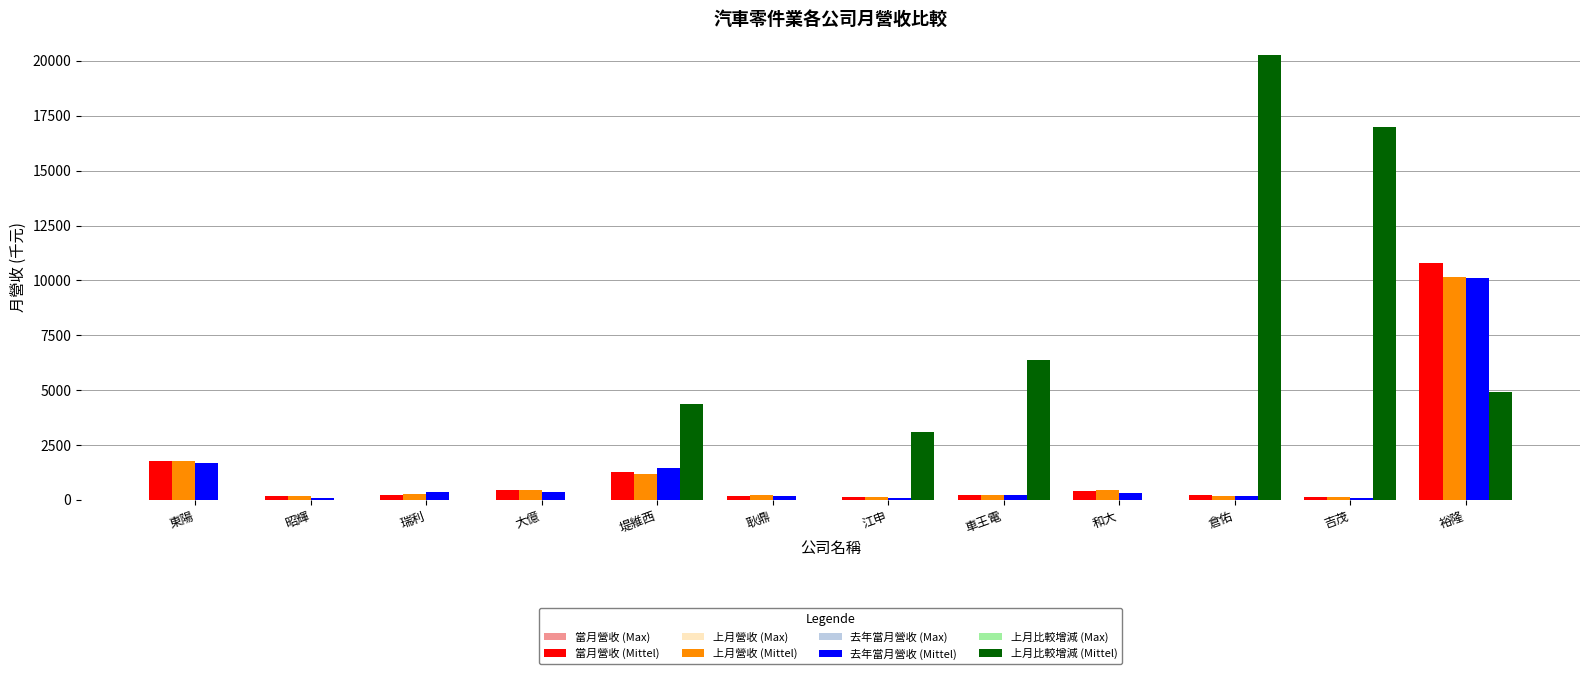

At which category does the chart reach its peak across all series?

倉佑